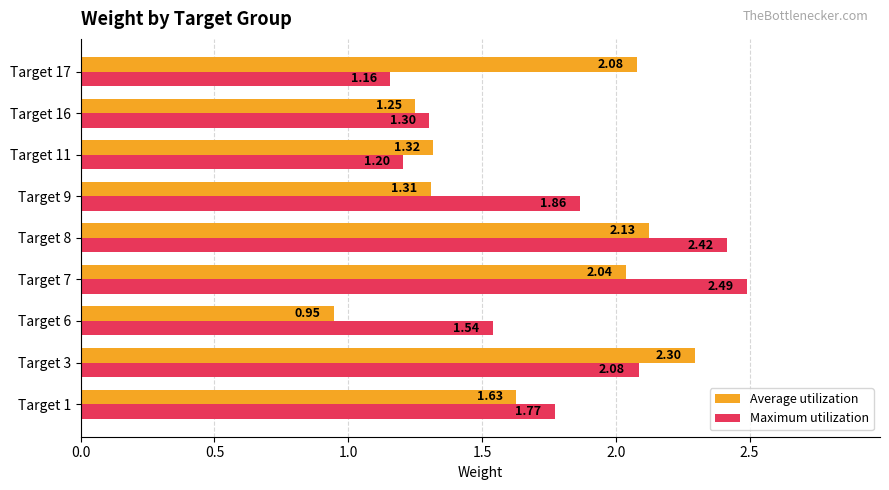

Which series has the largest range (max minus min)?

Average utilization